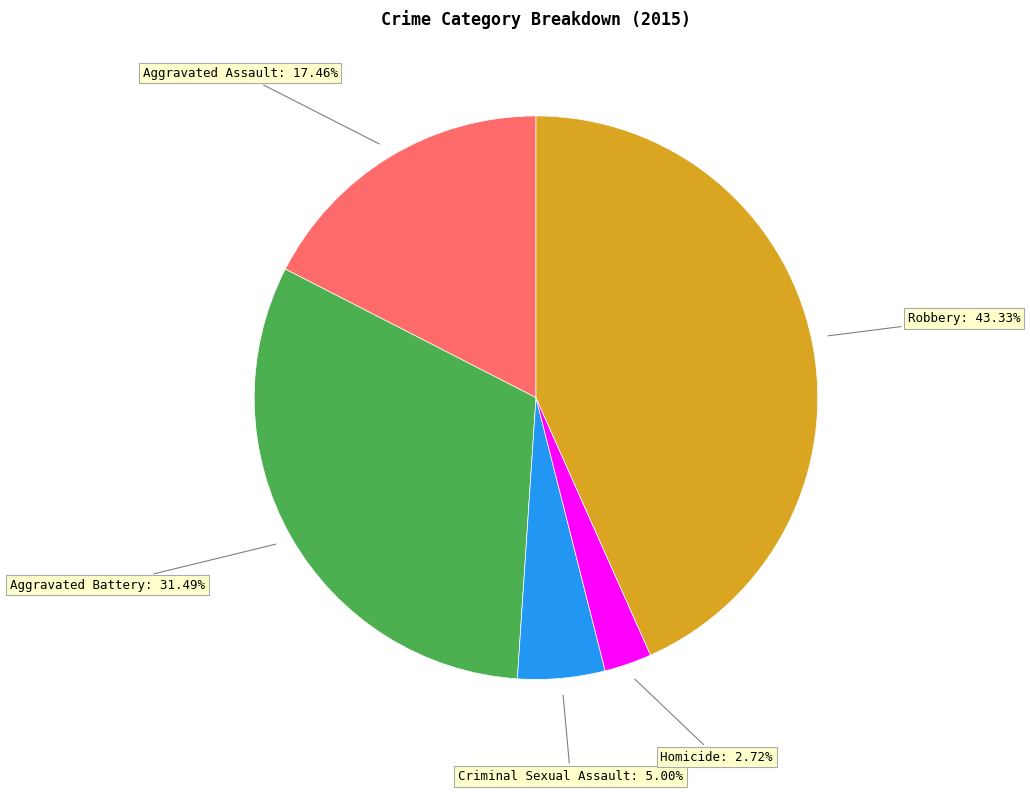

Is there any slice that represents more than half of the pie?

No